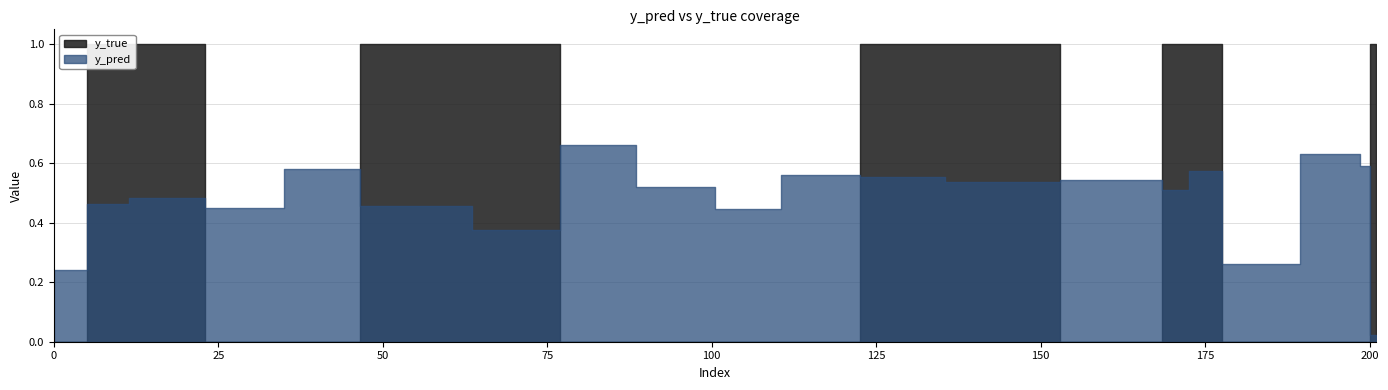

After their last crossing, which series has the higher values: y_true or y_pred?

y_true